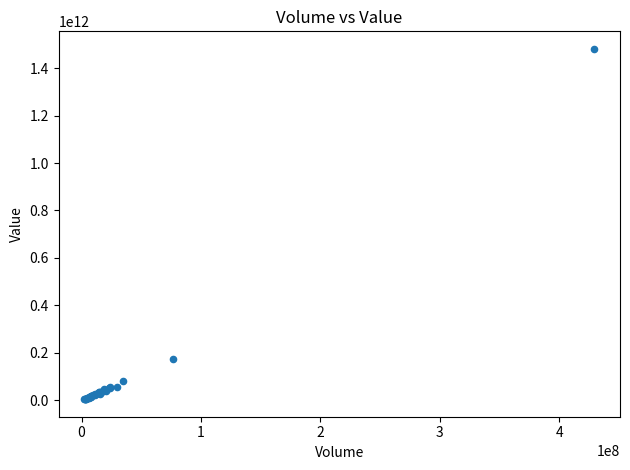

What Y value in the scatter plot is closest to 742643917807?

173572110263.3